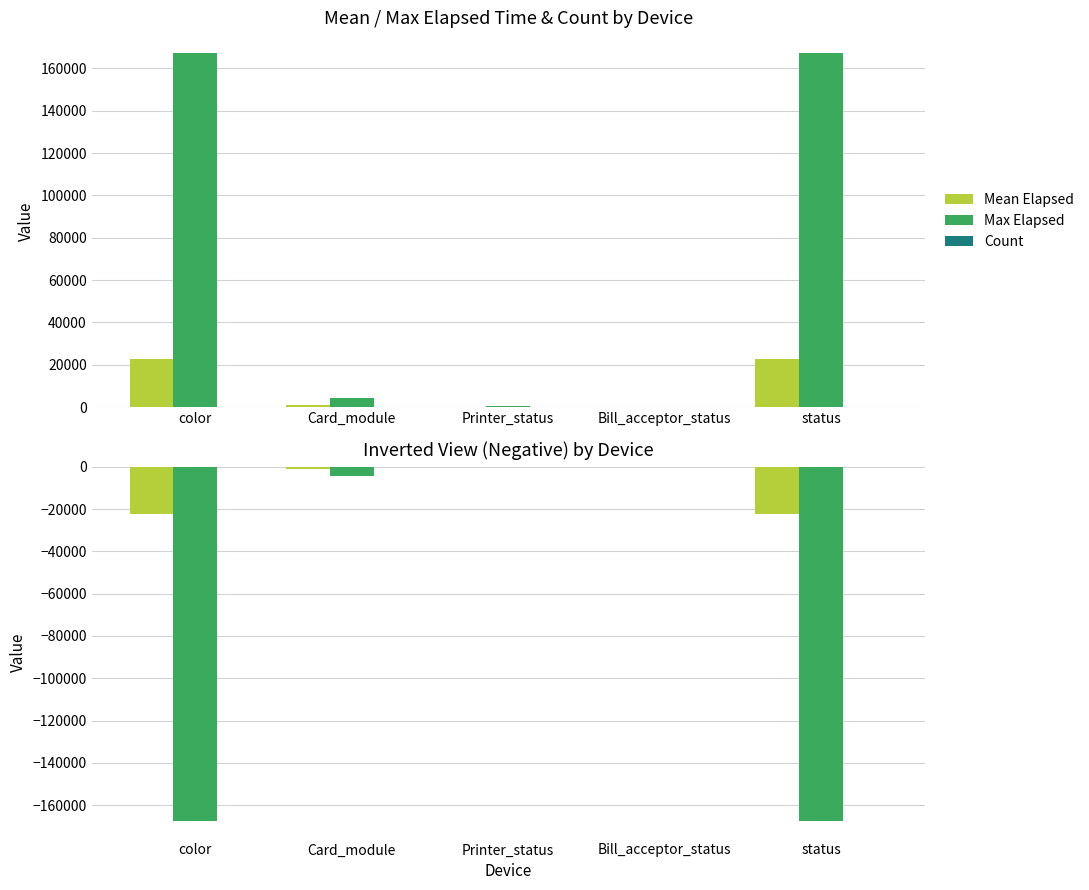

What is the difference between the maximum and minimum values in the Max Elapsed series?

167173.0